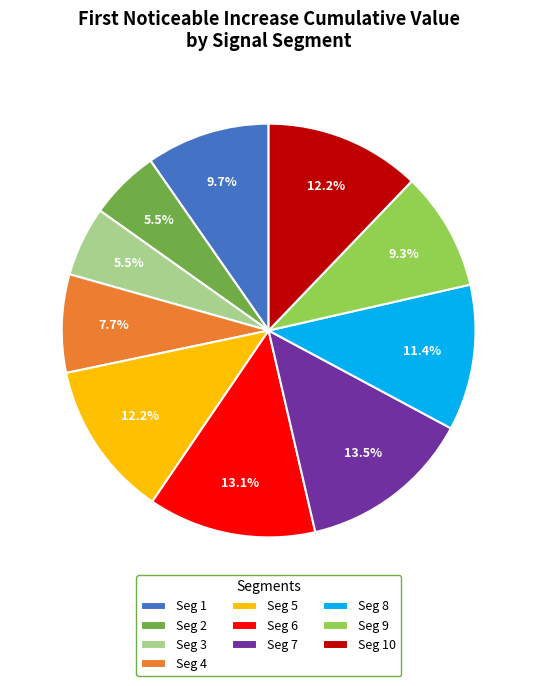

To the nearest percent, what is the difference between the largest and smallest slice percentages?

8%